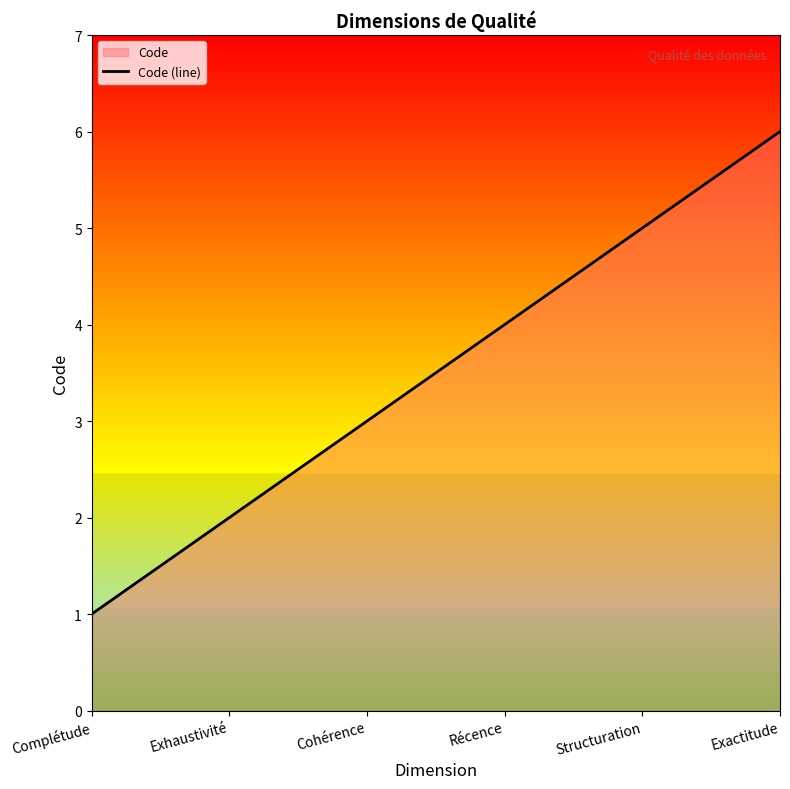

What is the change in value from Complétude to Exactitude?

+5